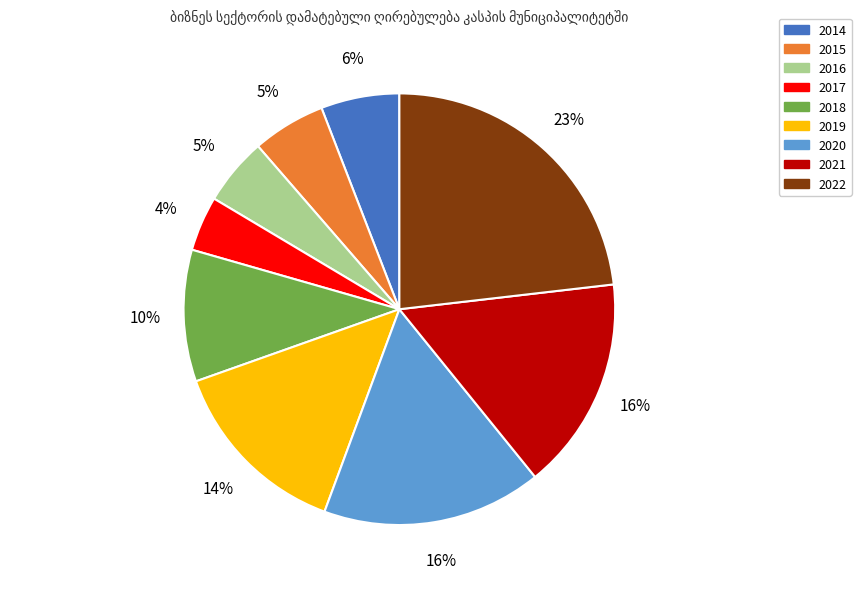

Between 2016 and 2017, which is larger?

2016